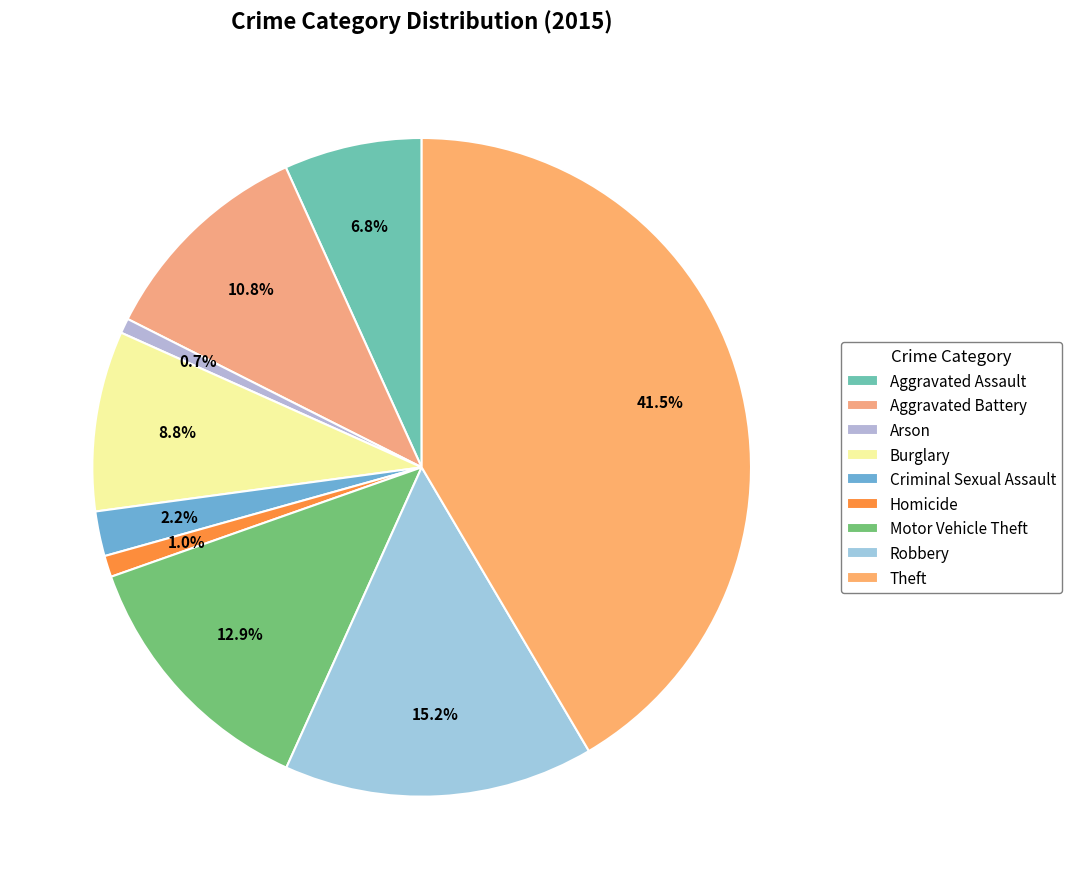

To the nearest percent, what is the average slice percentage?

11%